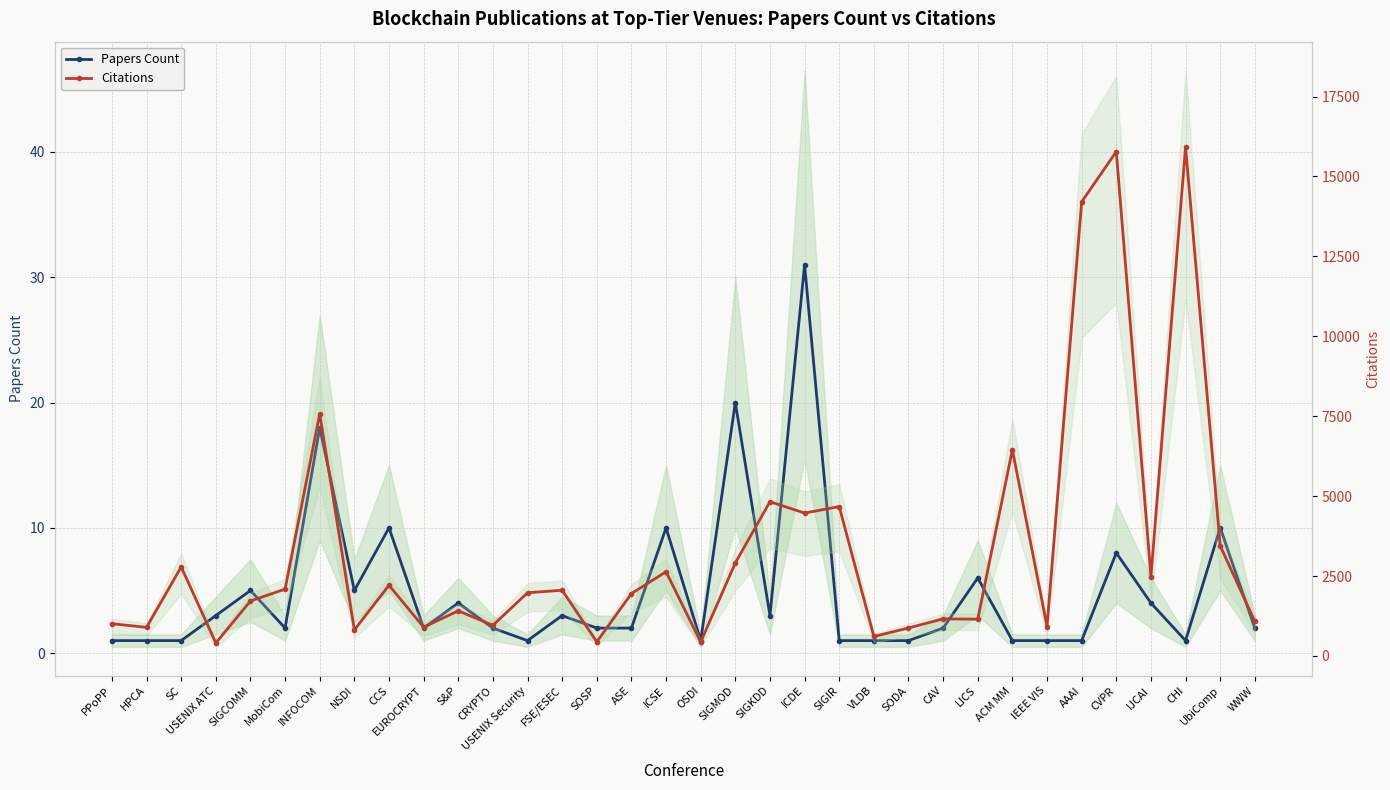

Which category has the lowest value in the Citations series?

USENIX ATC